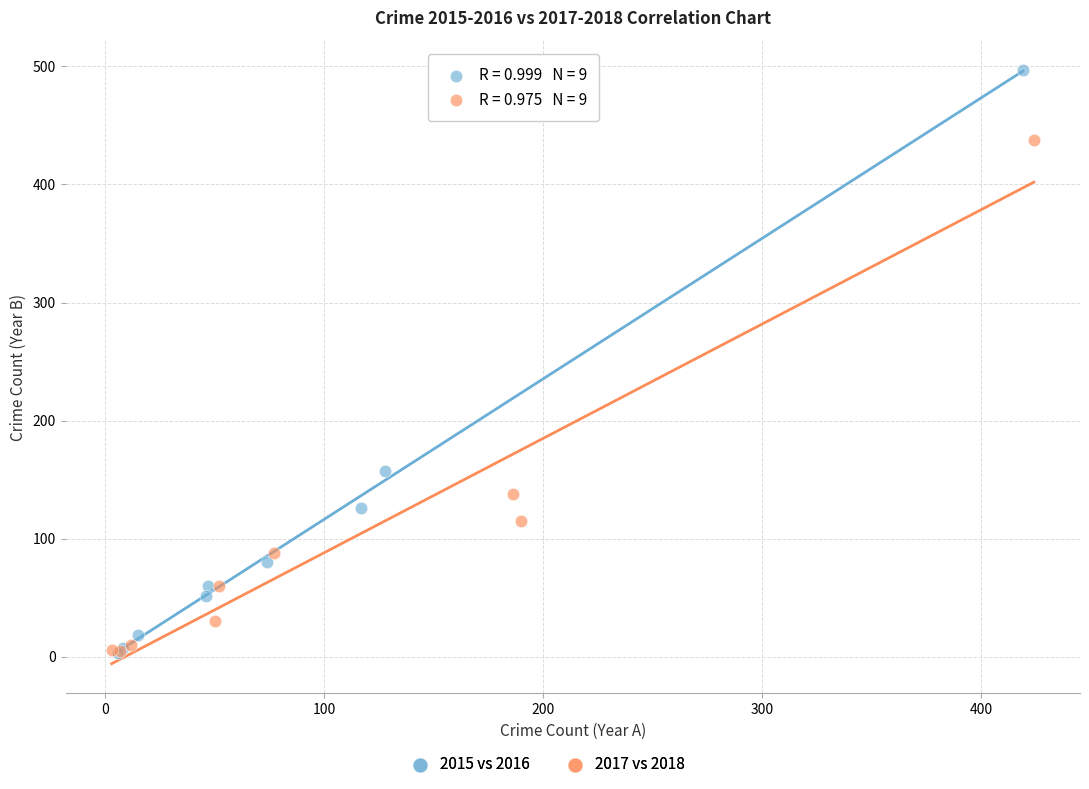

Which series has the widest spread of Y values?

2015 vs 2016